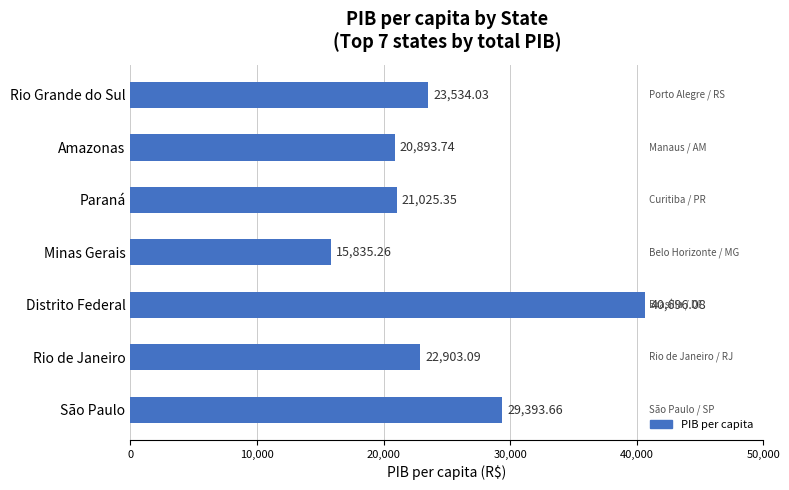

What is the average value?

24897.3